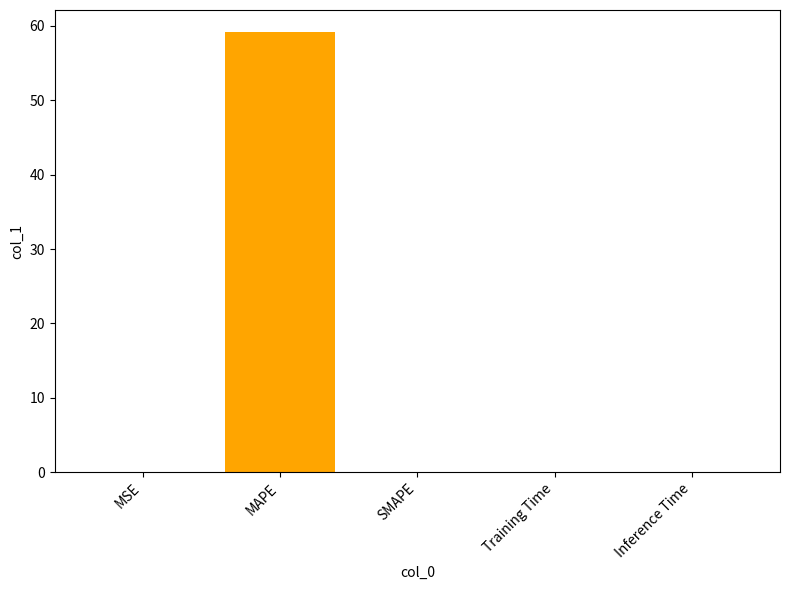

What is the sum of all values?

59.2